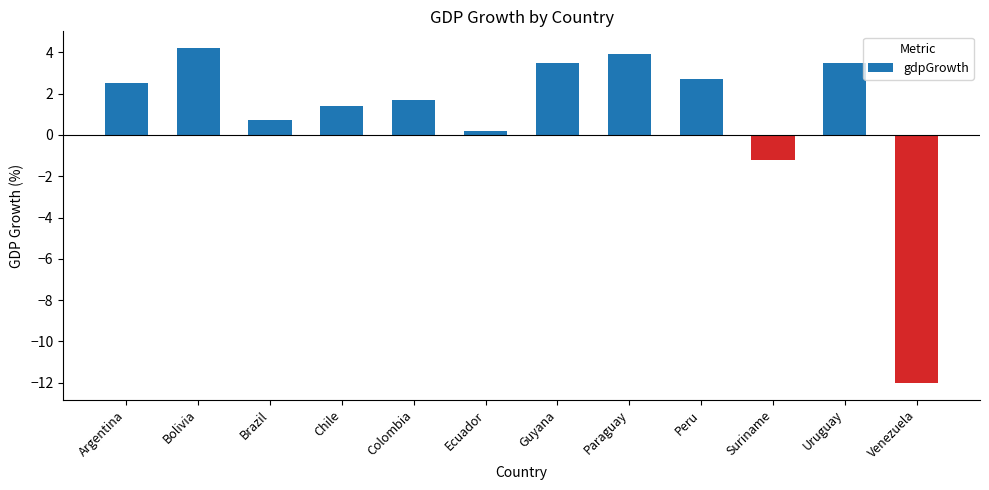

What position from the right is Ecuador?

7